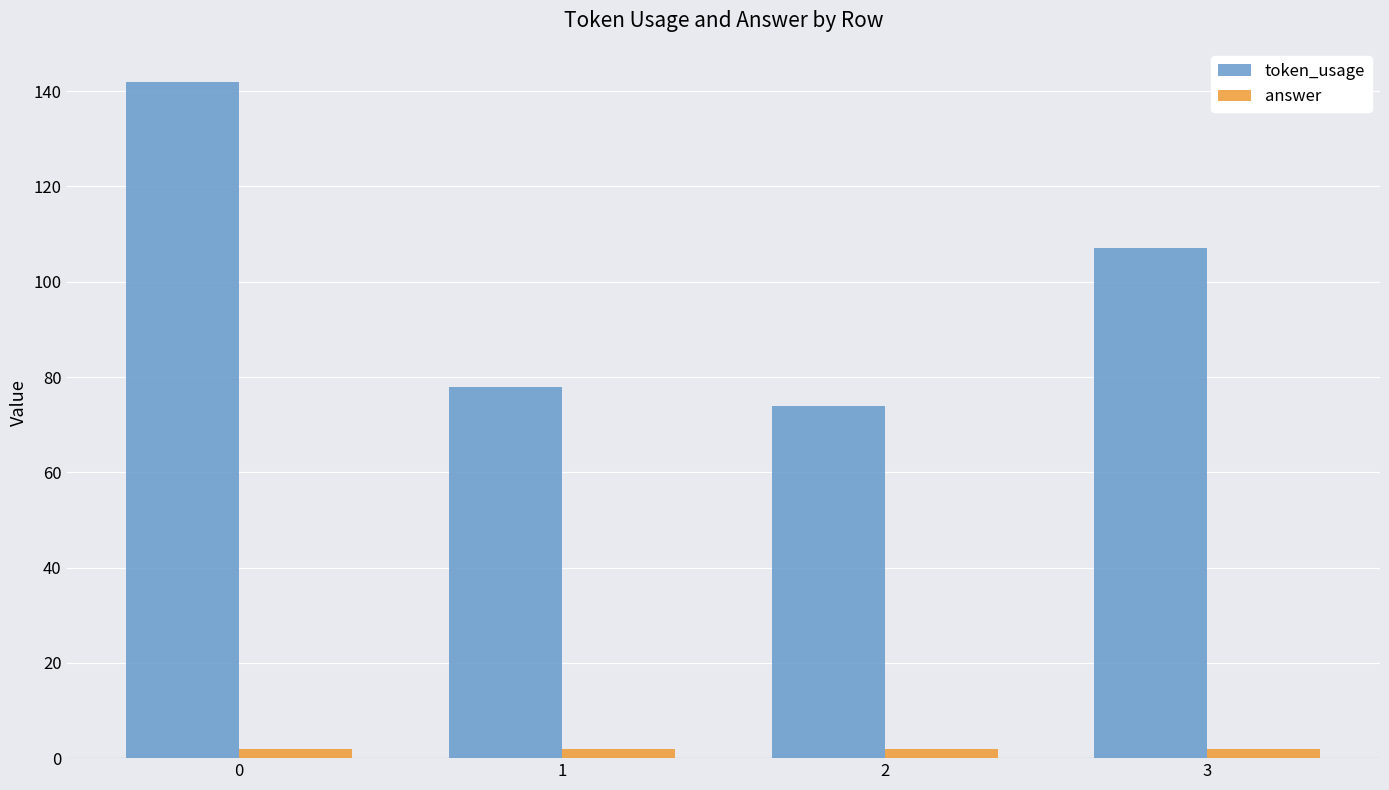

The answer series shows 2 at 1. True or false?

True